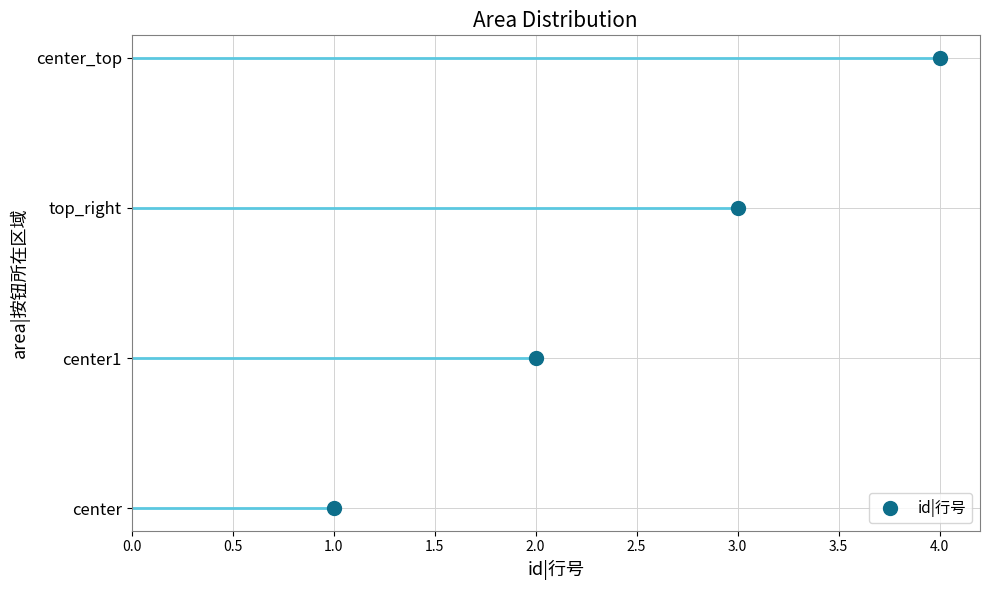

What is the approximate value at center_top?

4